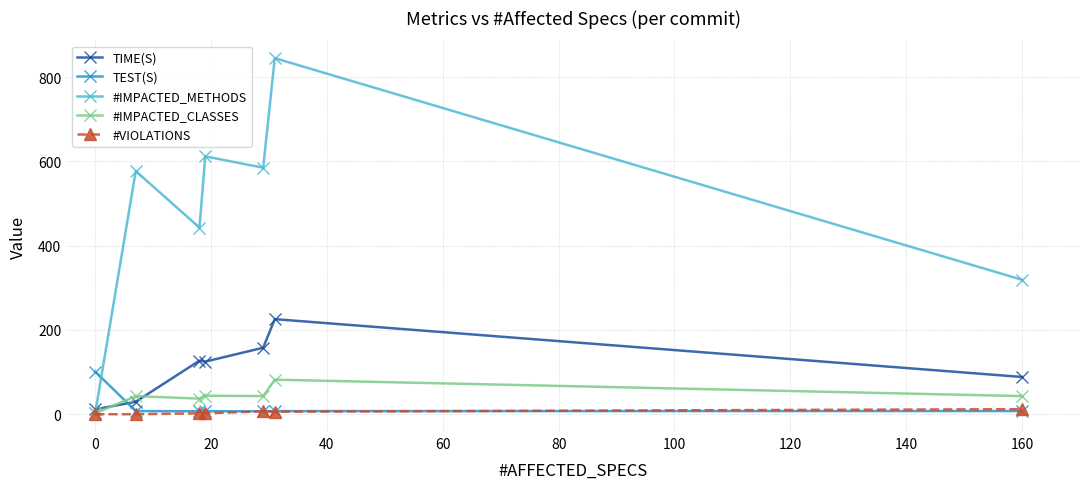

True or false: TEST(S) has more than 2 interior local peaks.

False